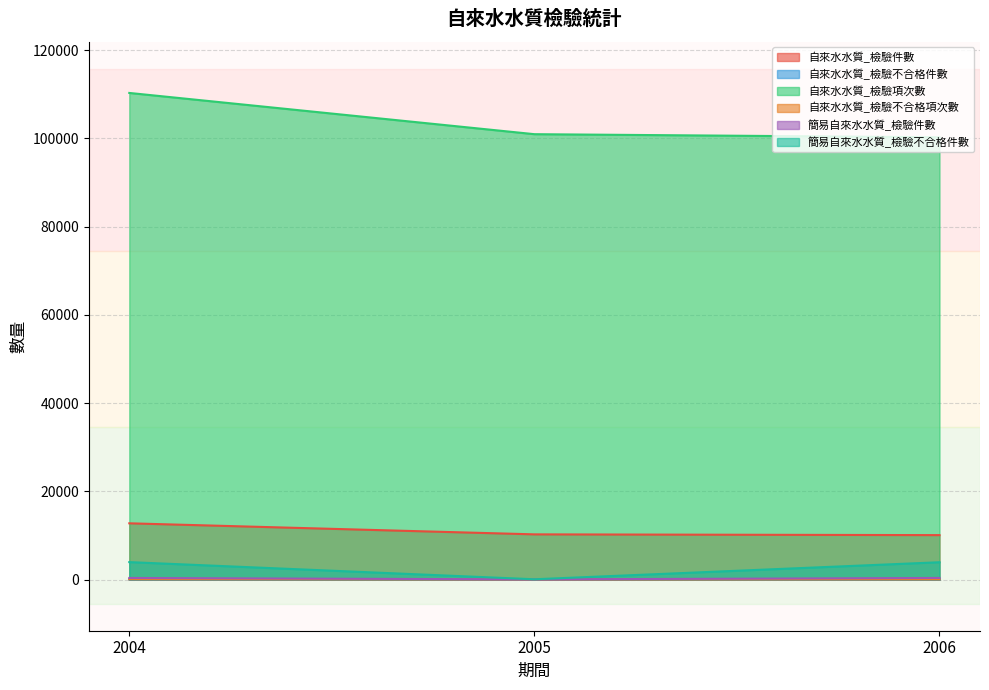

What are all the series names shown in the legend?

自來水水質_檢驗件數, 自來水水質_檢驗不合格件數, 自來水水質_檢驗項次數, 自來水水質_檢驗不合格項次數, 簡易自來水水質_檢驗件數, 簡易自來水水質_檢驗不合格件數